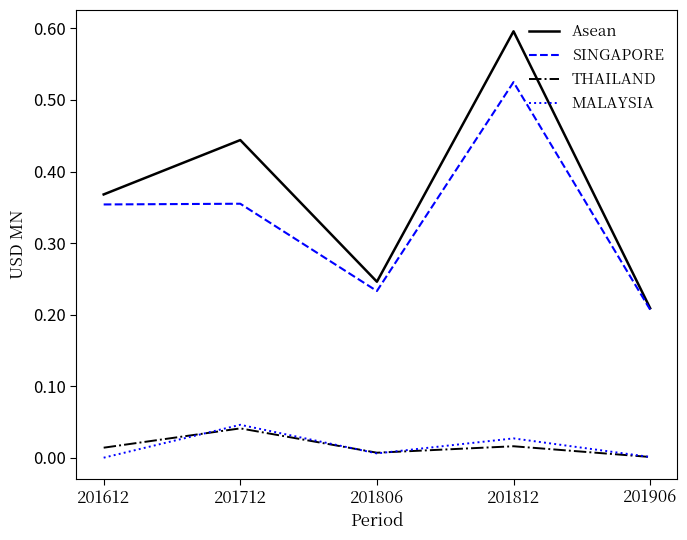

True or false: Asean and MALAYSIA intersect in this chart.

False